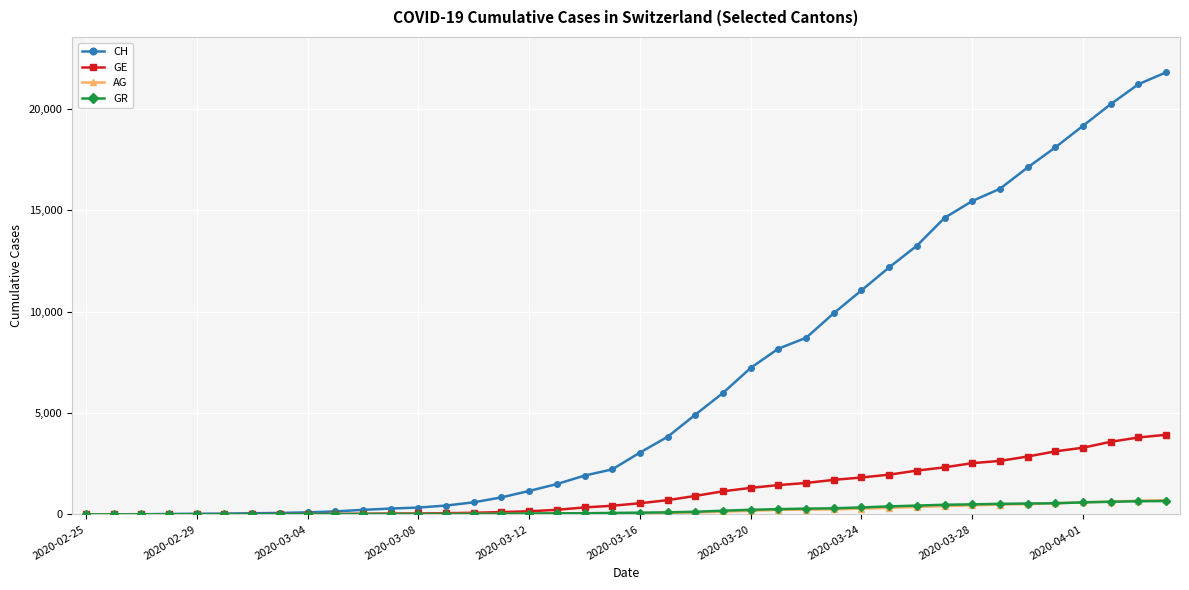

Which series has the largest total across all categories?

CH